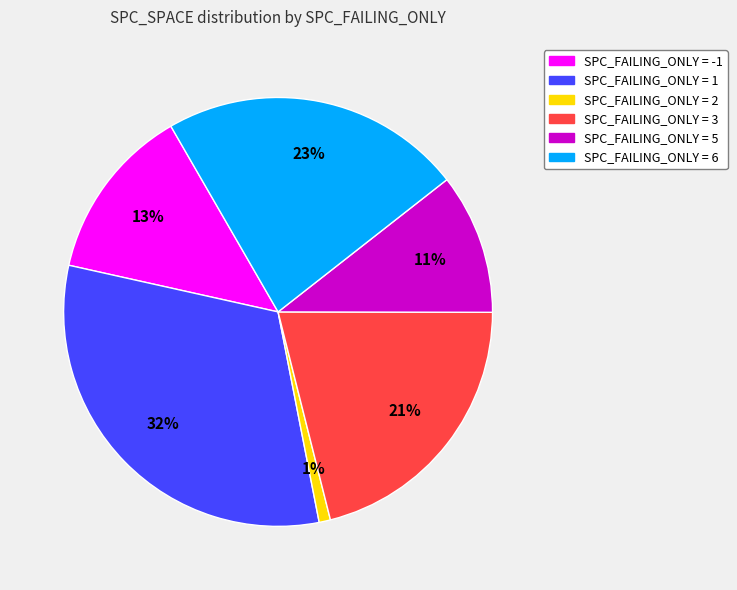

To the nearest percent, what is the average slice percentage?

17%